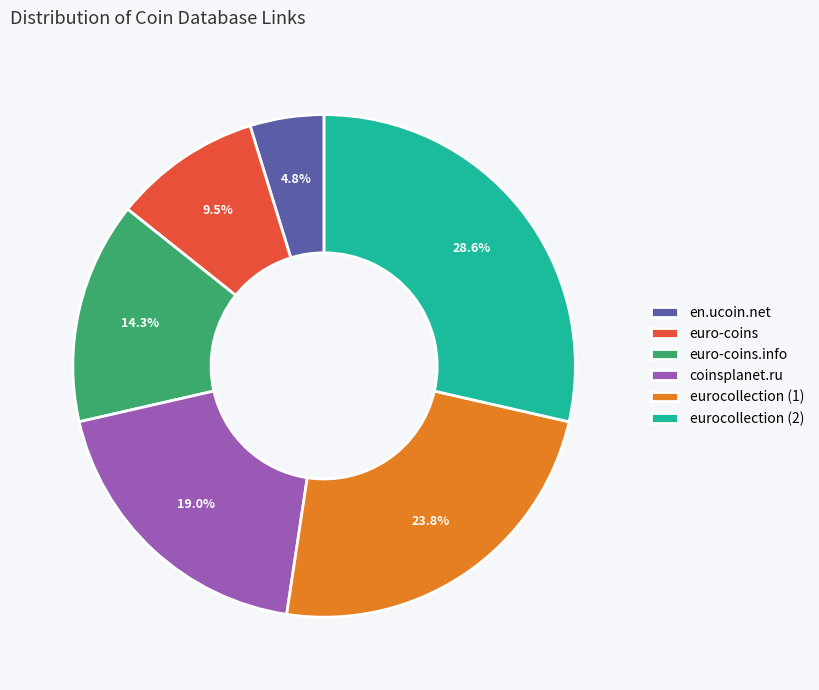

Does eurocollection (1) represent more than half of the total?

No